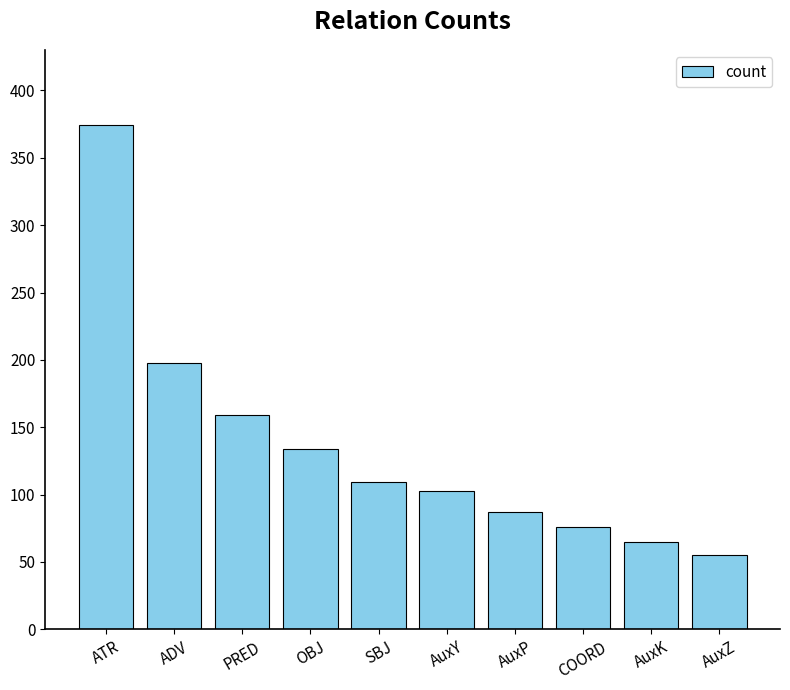

What is the smallest value displayed?

55